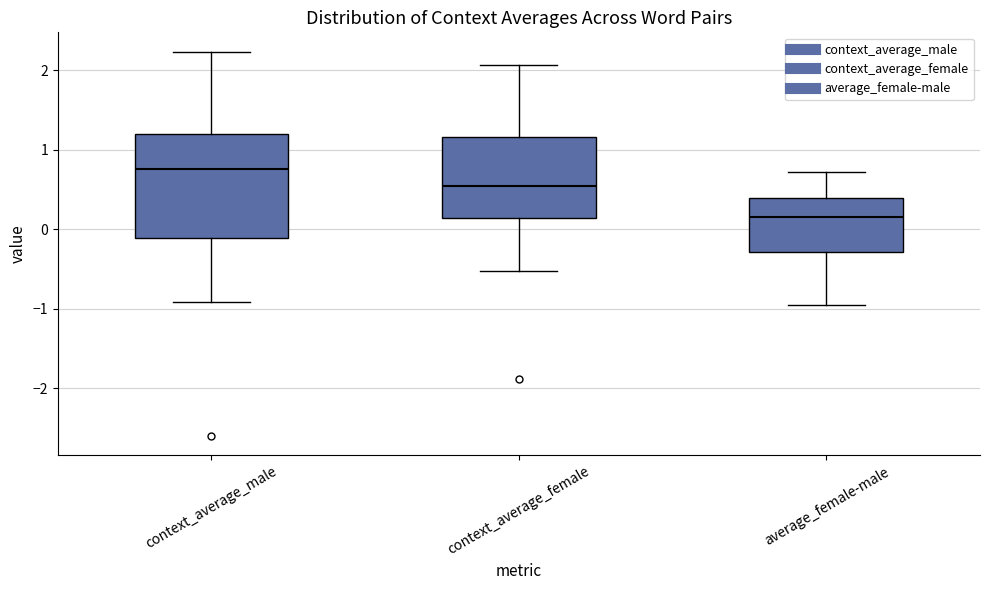

Which box is the tallest, from its lower edge to its upper edge?

context_average_male